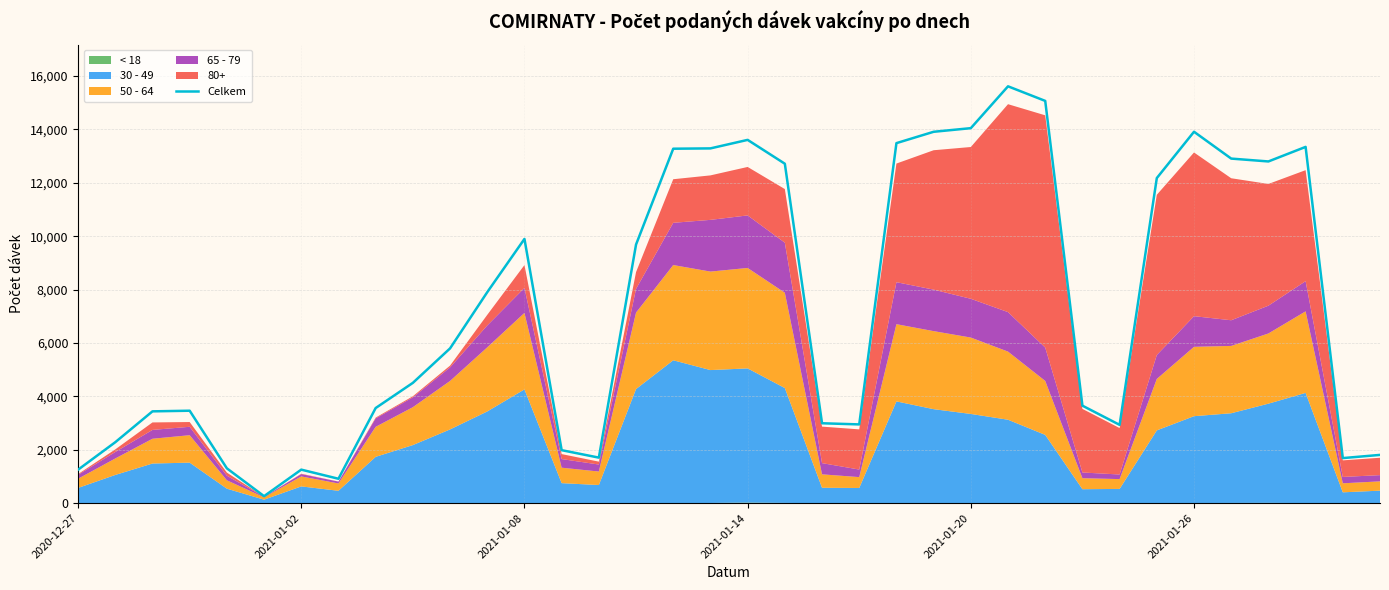

Reading left to right, list all the values displayed in this chart.

1254	2283	3439	3463	1305	262	1256	914	3563	4506	5797	7903	9897	1985	1706	9687	13276	13288	13607	12714	2993	2950	13485	13910	14046	15613	15067	3652	2933	12177	13911	12906	12799	13344	1688	1808